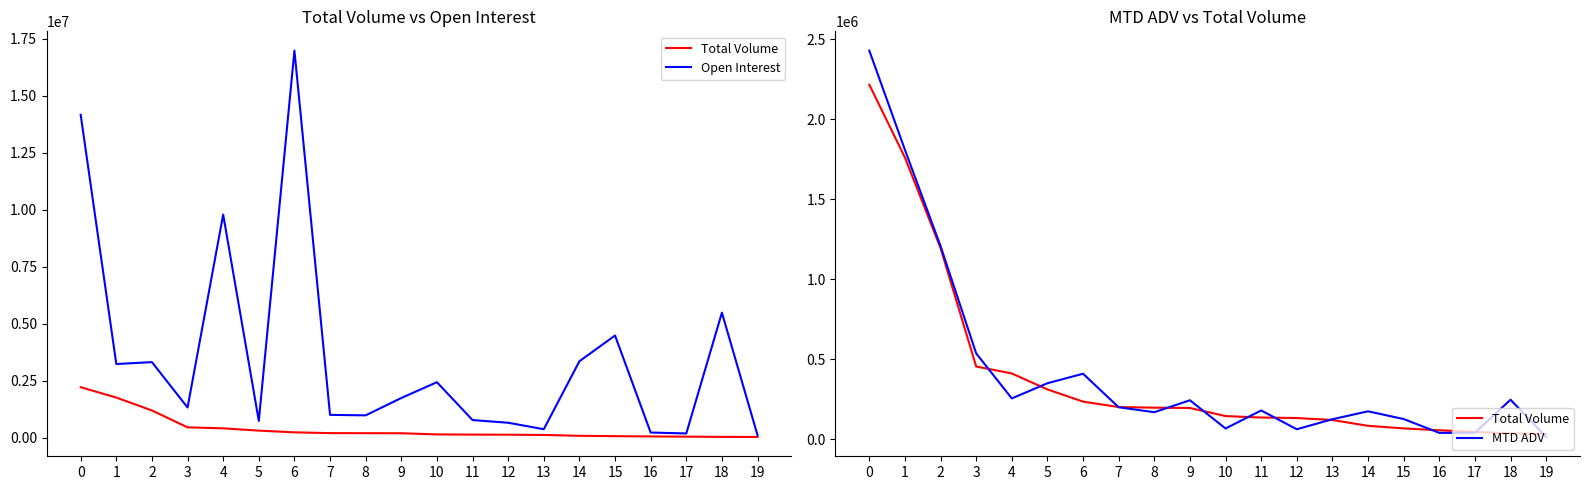

What is the average value of the Total Volume series?

402300.6